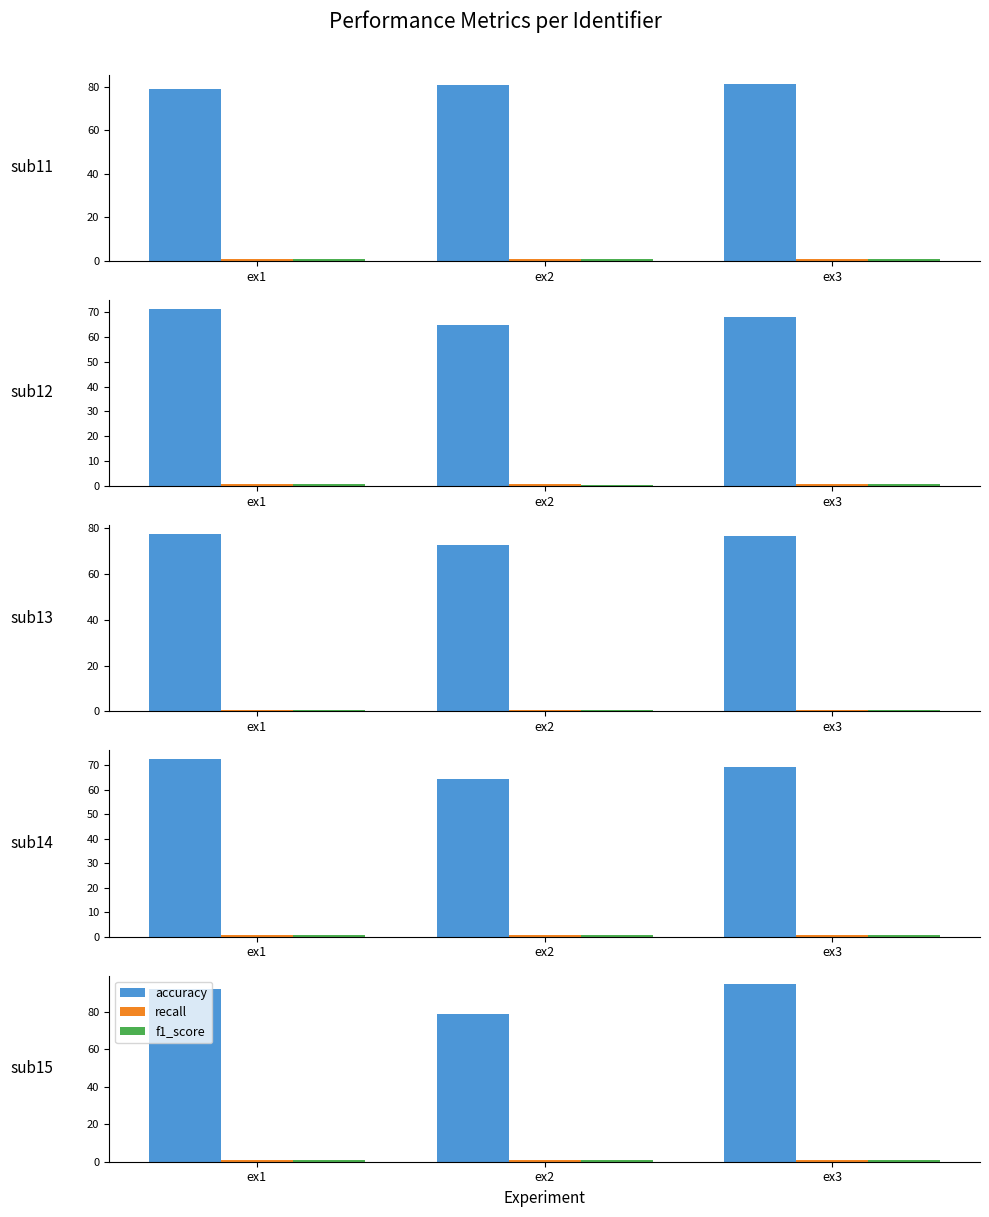

Between ex1 and ex2, which is larger?

ex1